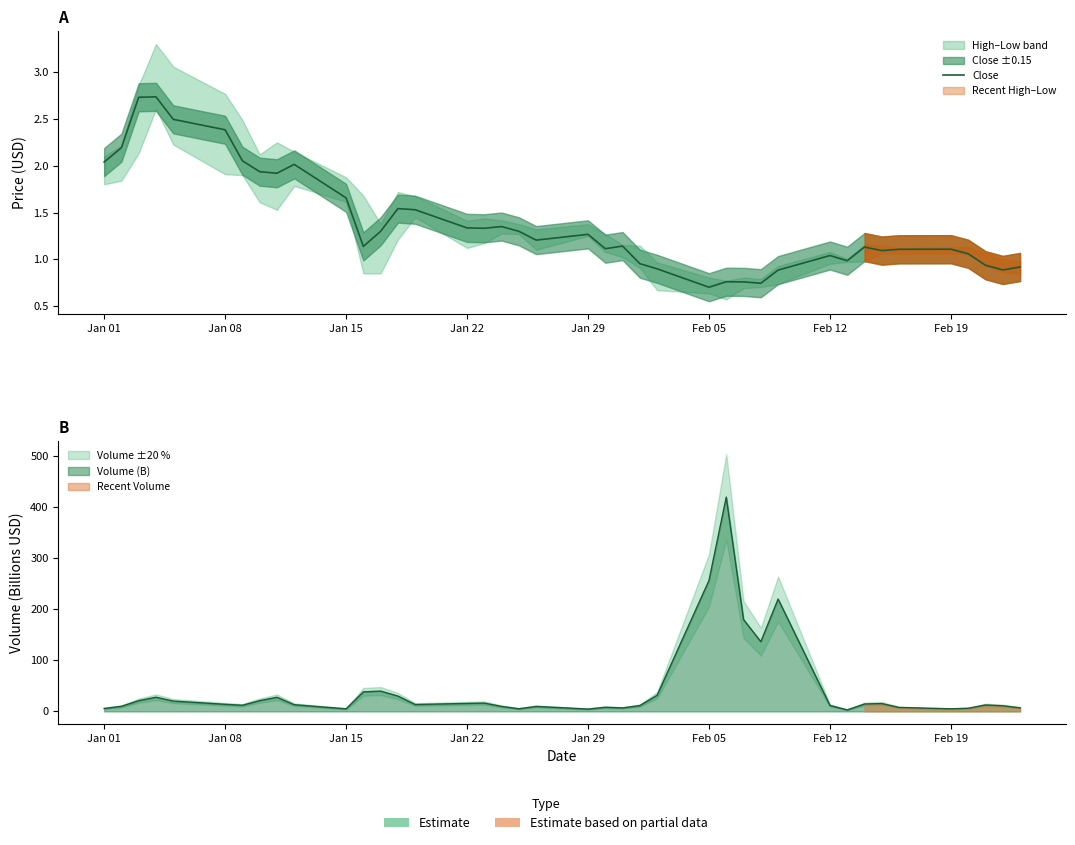

Does the chart have visible grid lines?

No